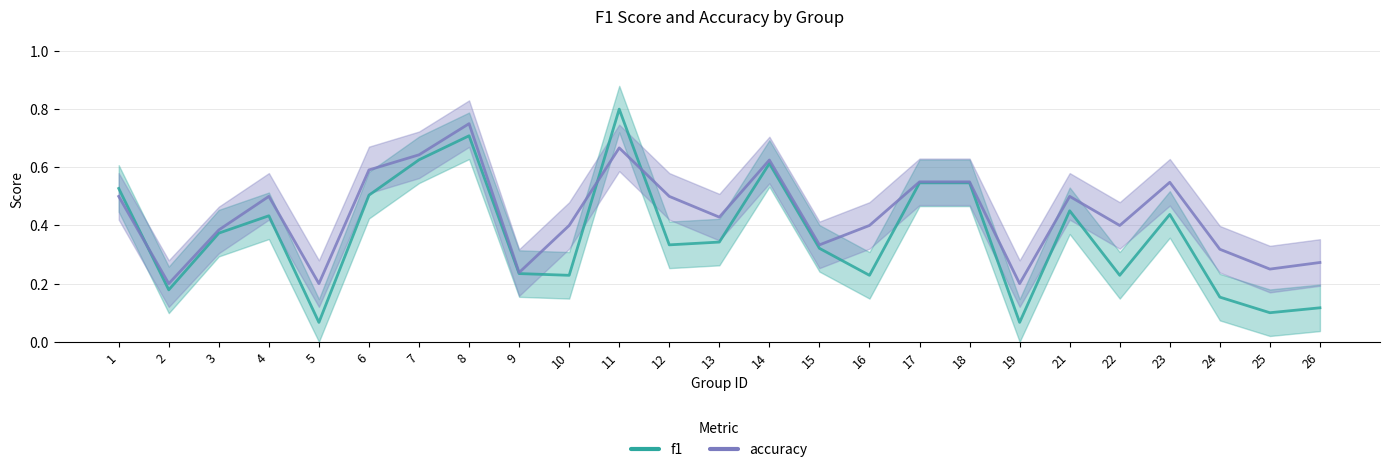

Reading left to right, transcribe all the data shown in this chart.

f1: 1=0.5	2=0.2	3=0.4	4=0.4	5=0.1	6=0.5	7=0.6	8=0.7	9=0.2	10=0.2	11=0.8	12=0.3	13=0.3	14=0.6	15=0.3	16=0.2	17=0.5	18=0.5	19=0.1	21=0.5	22=0.2	23=0.4	24=0.2	25=0.1	26=0.1
accuracy: 1=0.5	2=0.2	3=0.4	4=0.5	5=0.2	6=0.6	7=0.6	8=0.8	9=0.2	10=0.4	11=0.7	12=0.5	13=0.4	14=0.6	15=0.3	16=0.4	17=0.6	18=0.6	19=0.2	21=0.5	22=0.4	23=0.5	24=0.3	25=0.2	26=0.3